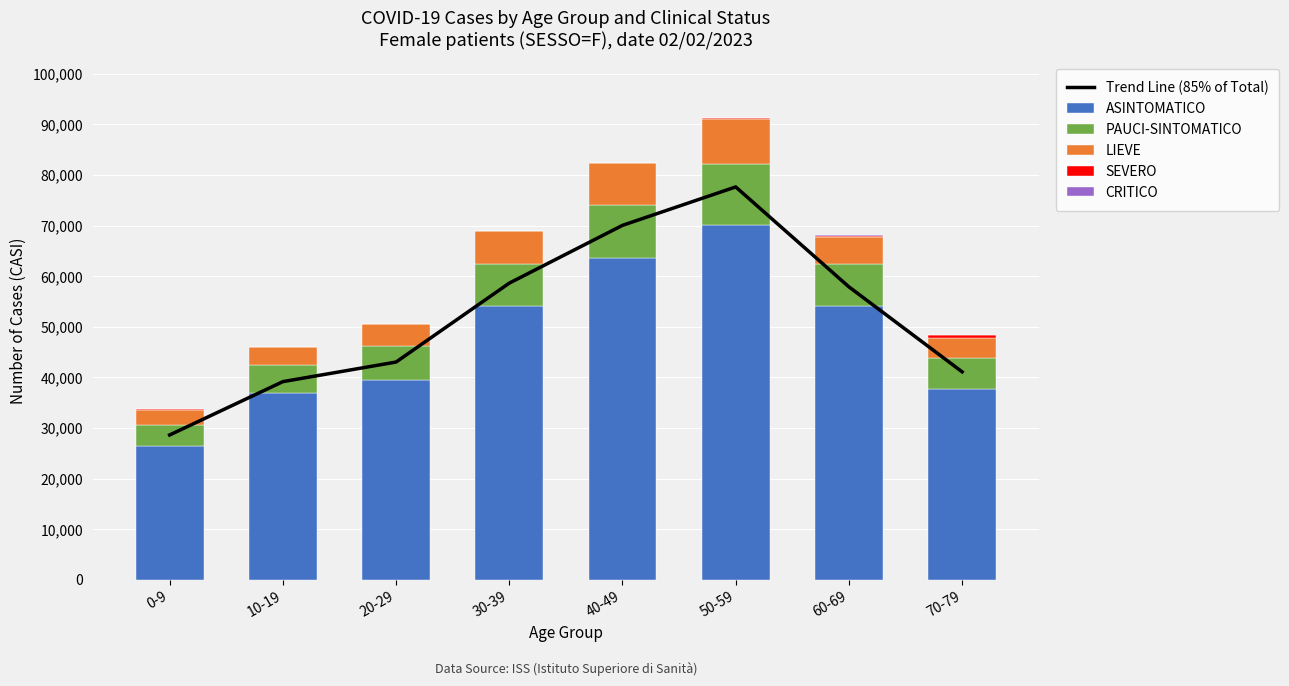

What is the minimum value shown in the chart?

5.0